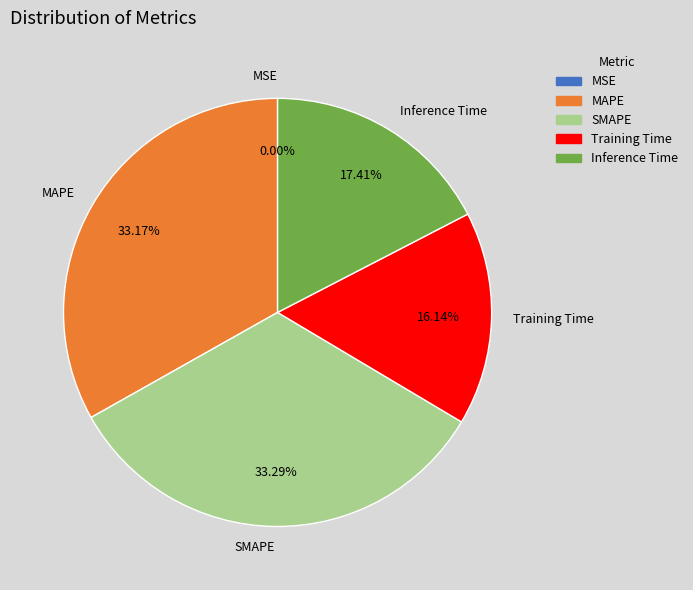

Does any single category account for the majority?

No